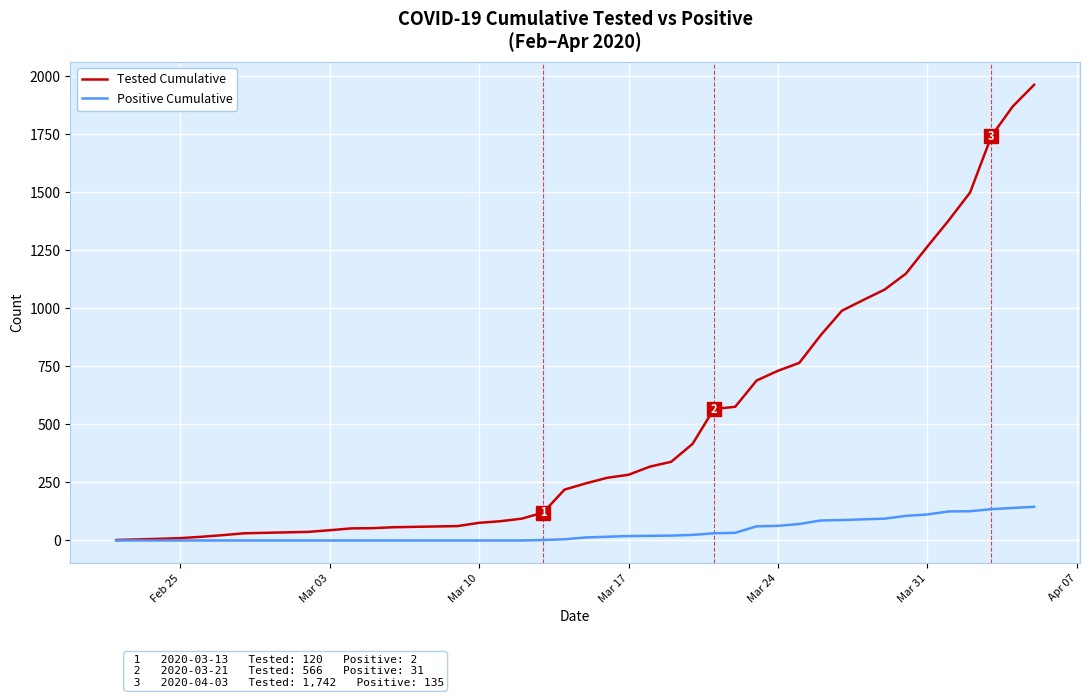

What is the maximum value shown in the chart?

1963